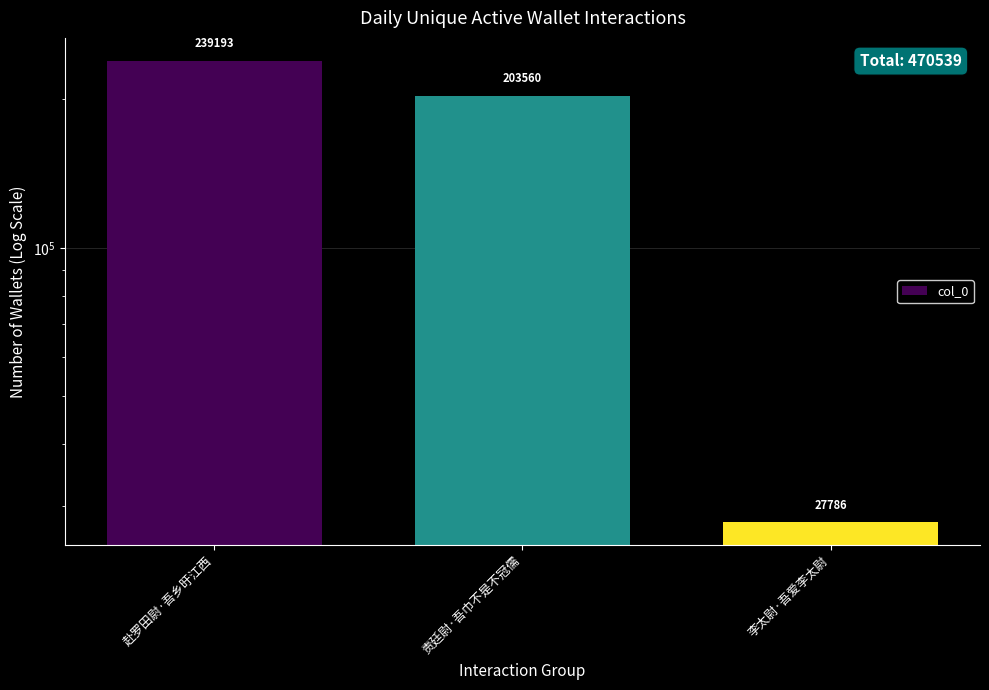

What is the change in value from 赴罗田尉·吾乡旴江西 to 李太尉·吾爱李太尉?

-211407